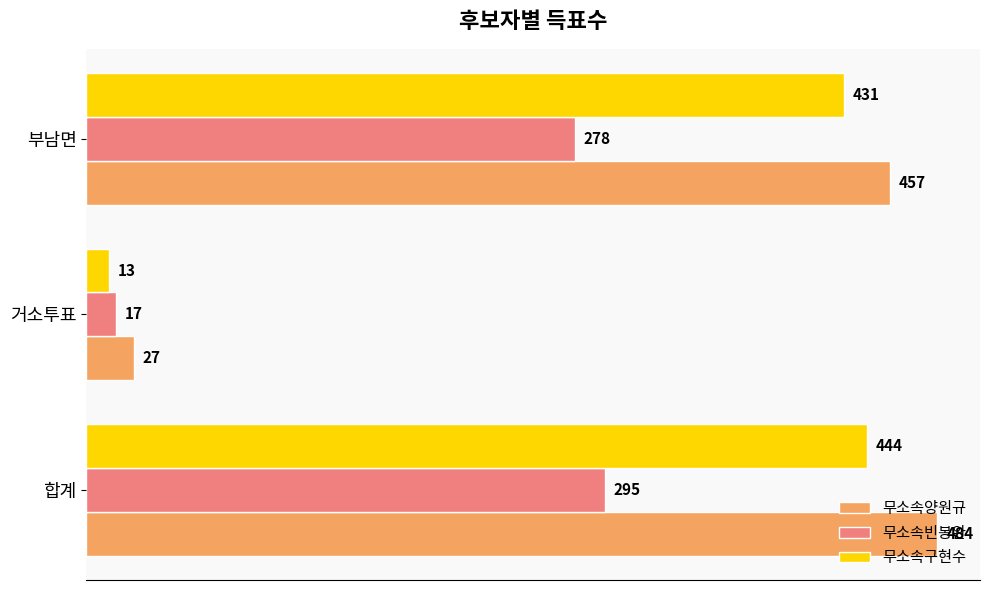

What is the lowest value of the 무소속양원규 series?

27